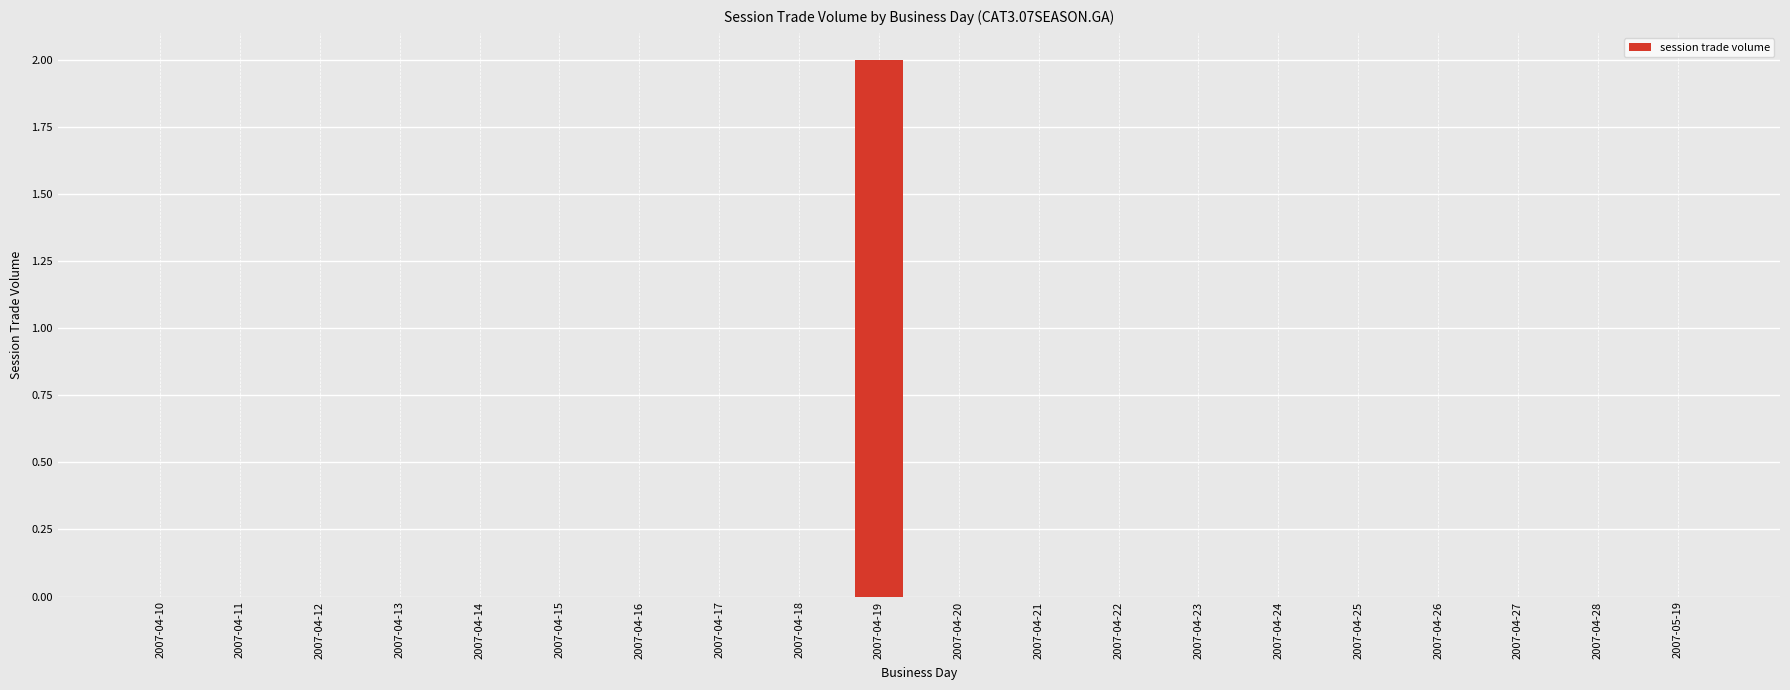

Which label corresponds to the largest value in the chart?

2007-04-19